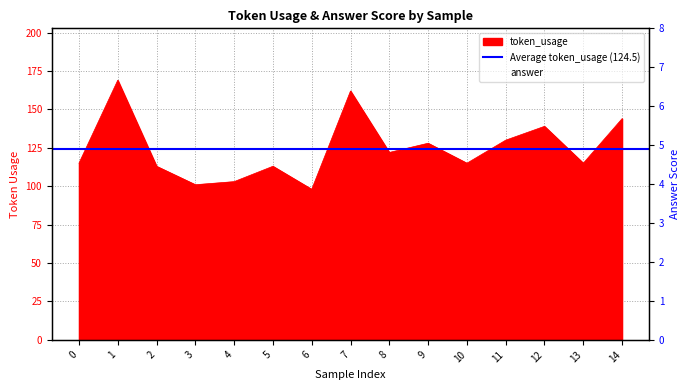

The value of token_usage at 11 is 130. True or false?

True